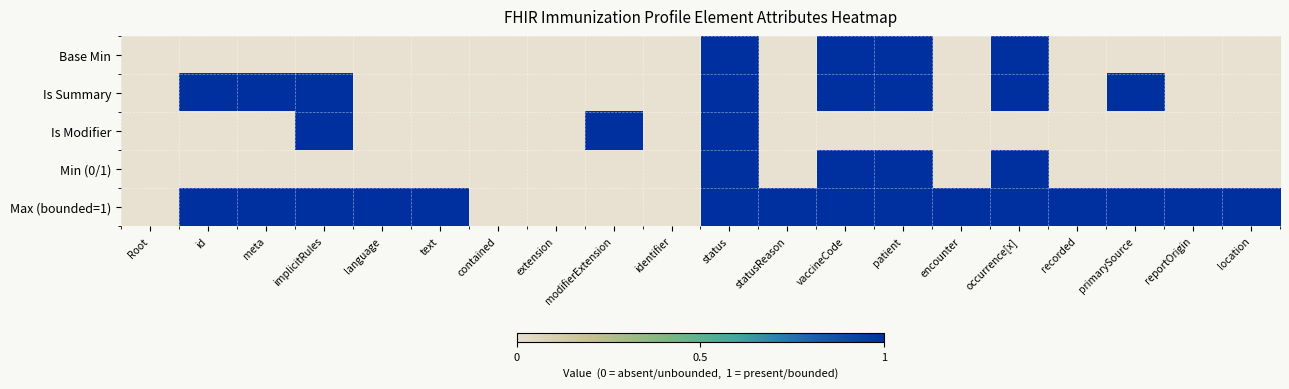

Rank the series at primarySource from lowest to highest value.

Base Min, Is Modifier, Min (0/1), Is Summary, Max (bounded=1)